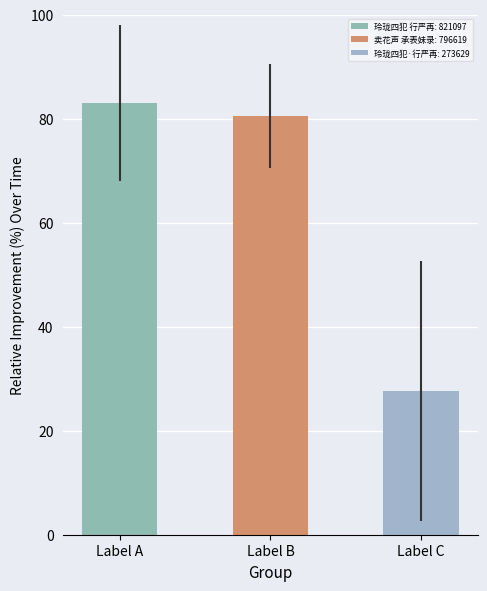

Where is the data nearest to the value 55?

Label B